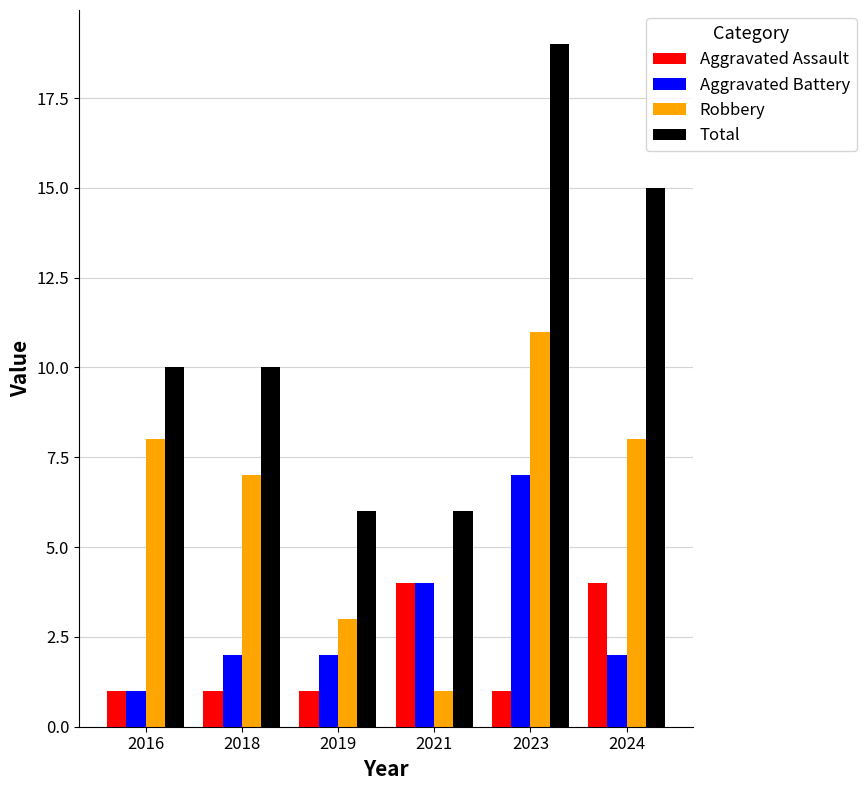

Which series has the largest range (max minus min)?

Total